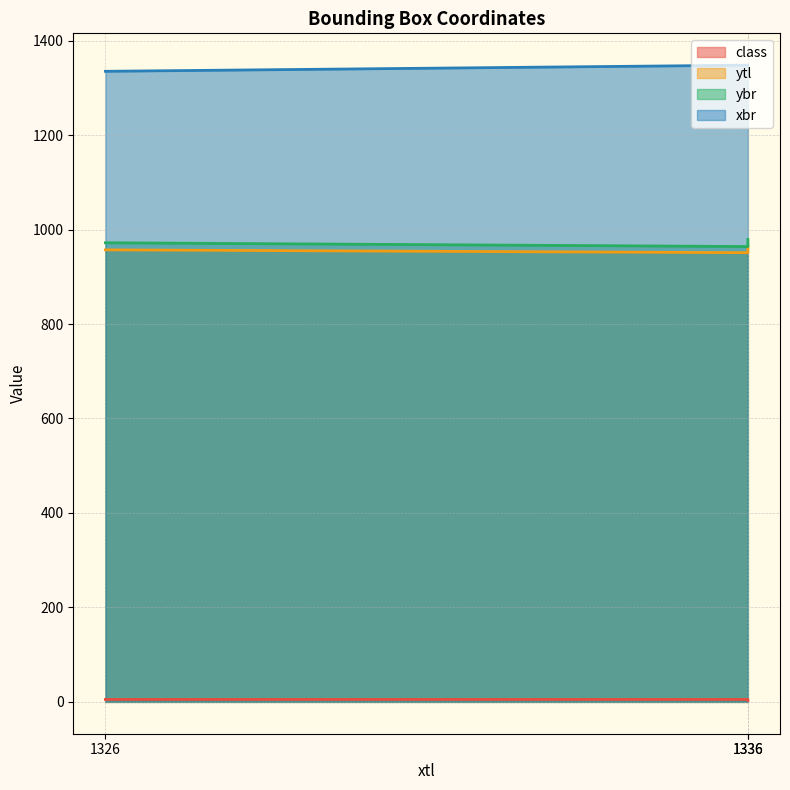

Which series has the widest spread of values?

ybr